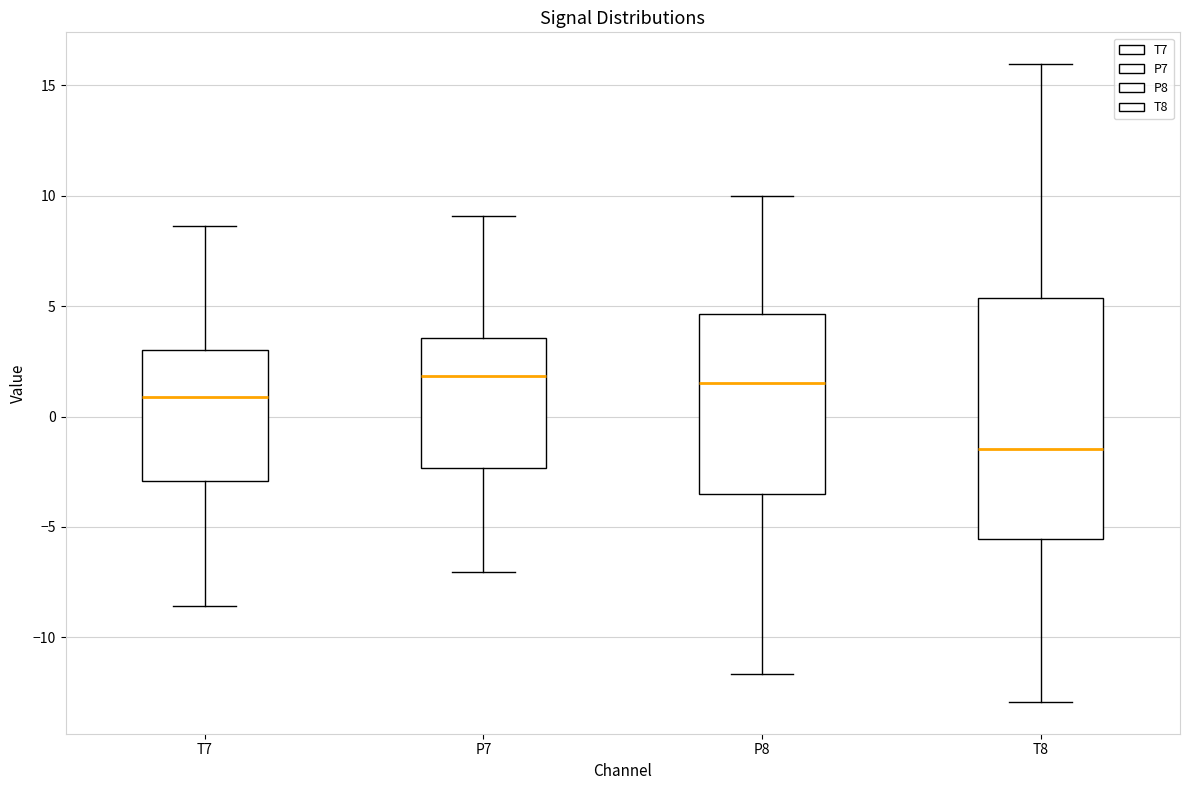

Reading left to right, transcribe this box plot: for each box, give where its median line is, the range the box spans, and where its two whiskers end, as read against the y-axis. The values are not printed on the chart, so give them approximately, as read against the axis.

T7: median 1.0, box -3.0 to 3.0, whiskers -8.5 to 8.5
P7: median 2.0, box -2.5 to 3.5, whiskers -7.0 to 9.0
P8: median 1.5, box -3.5 to 4.5, whiskers -11.5 to 10.0
T8: median -1.5, box -5.5 to 5.5, whiskers -13.0 to 16.0